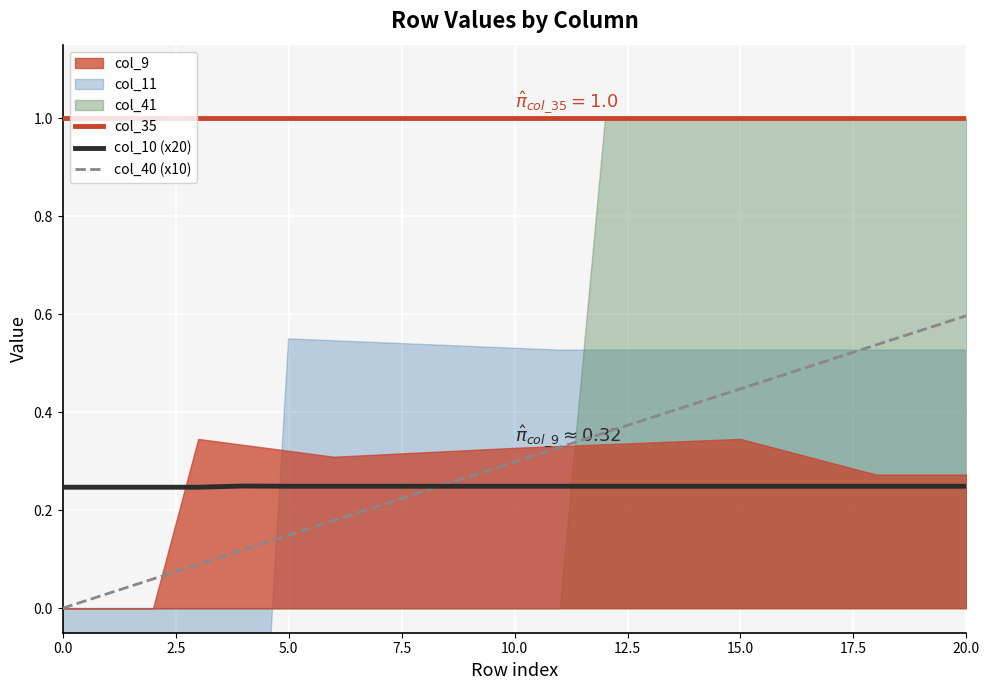

At which label does col_40 (x10) reach its peak?

20.0